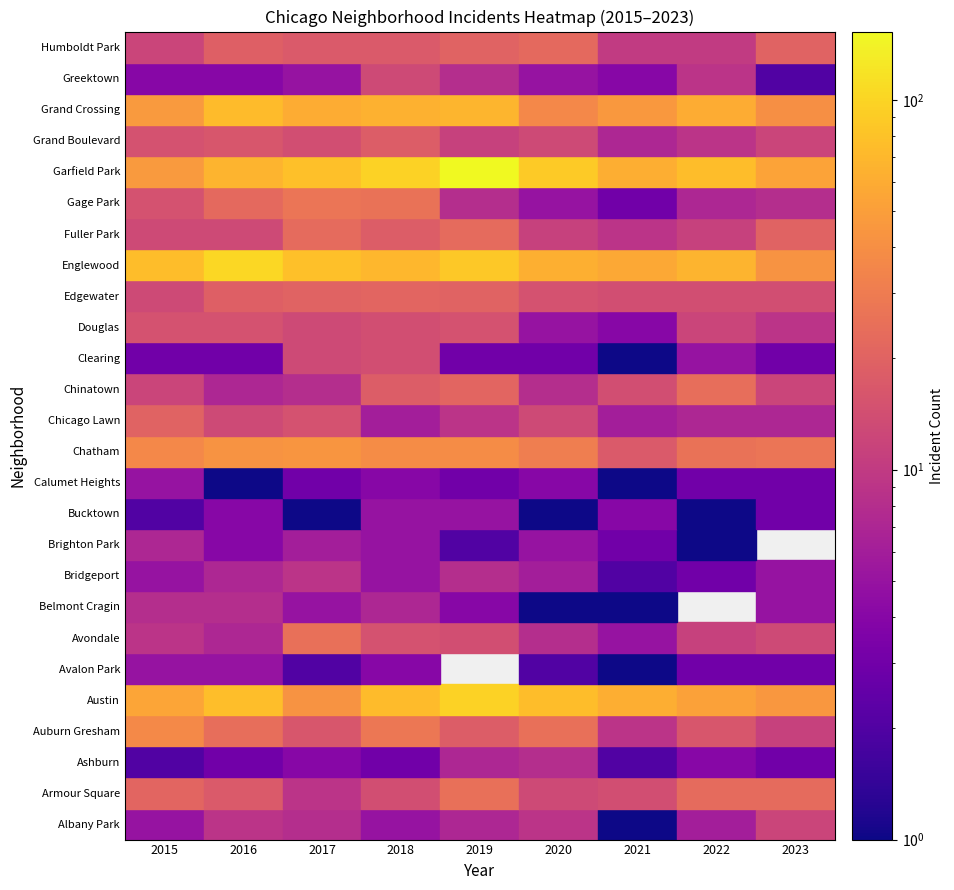

What is the sum of the Grand Crossing values at Albany Park and Austin?

115